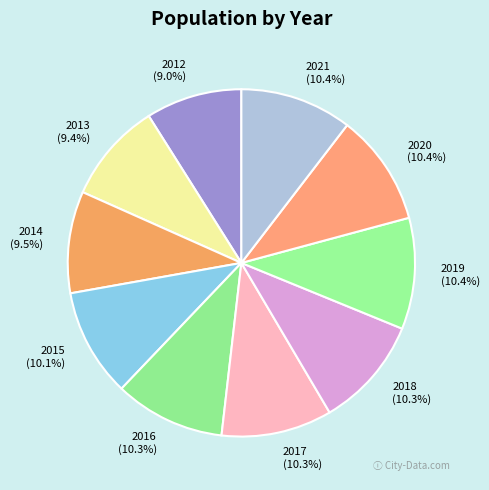

Is there a majority slice in this chart?

No